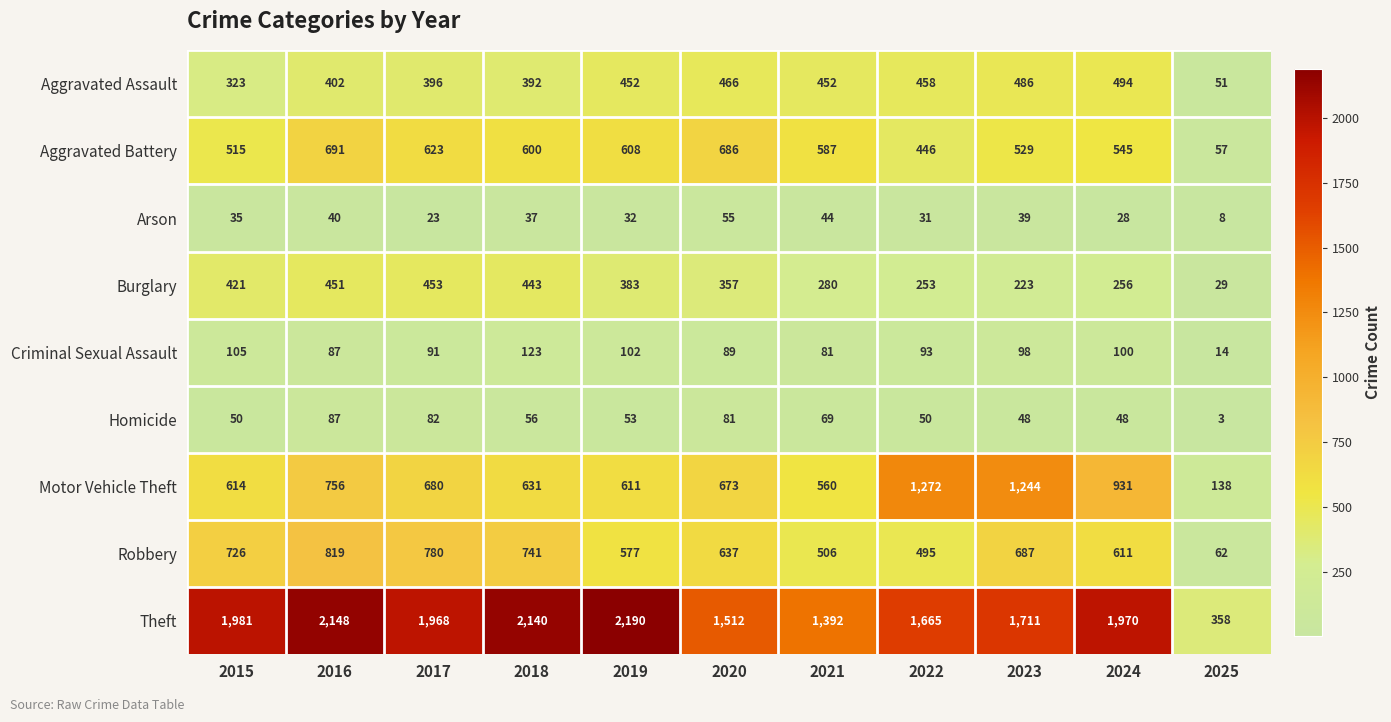

How many distinct data groups are displayed?

9